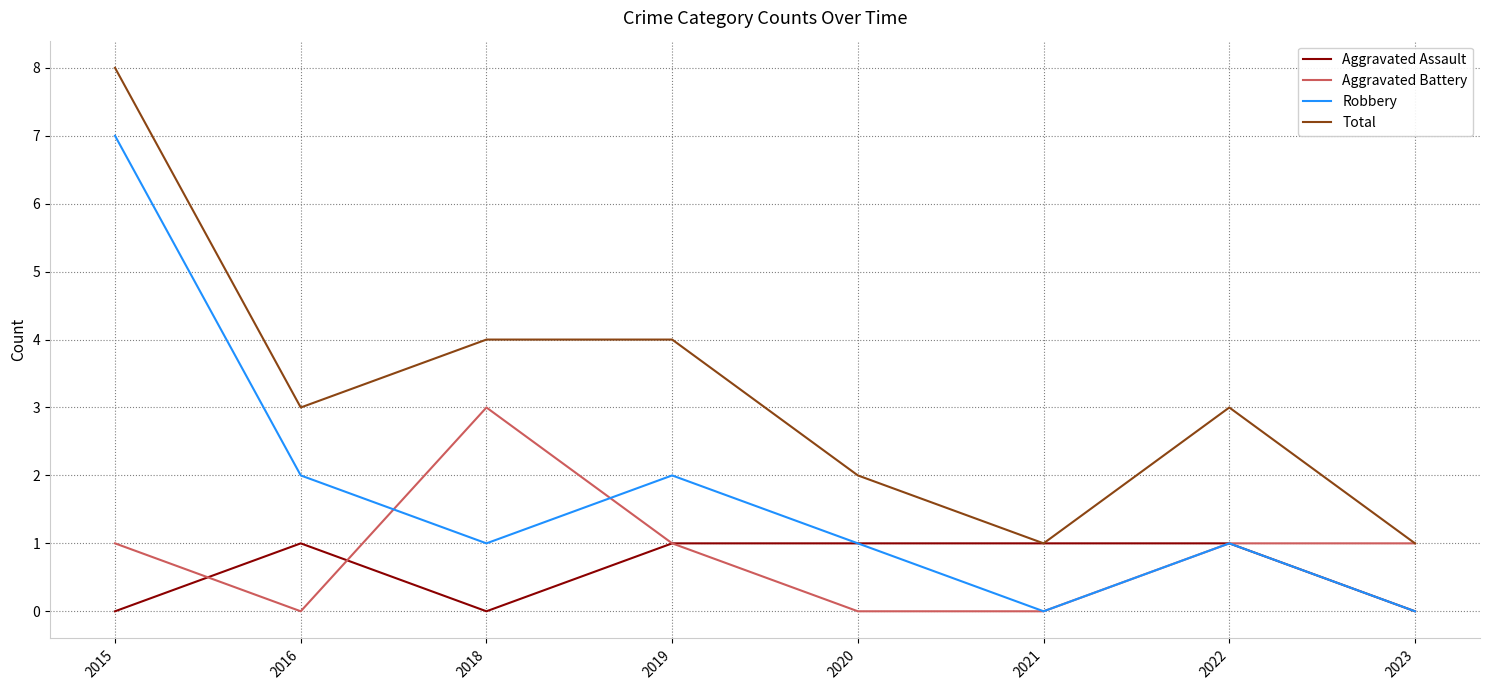

Which series has the largest total across all categories?

Total